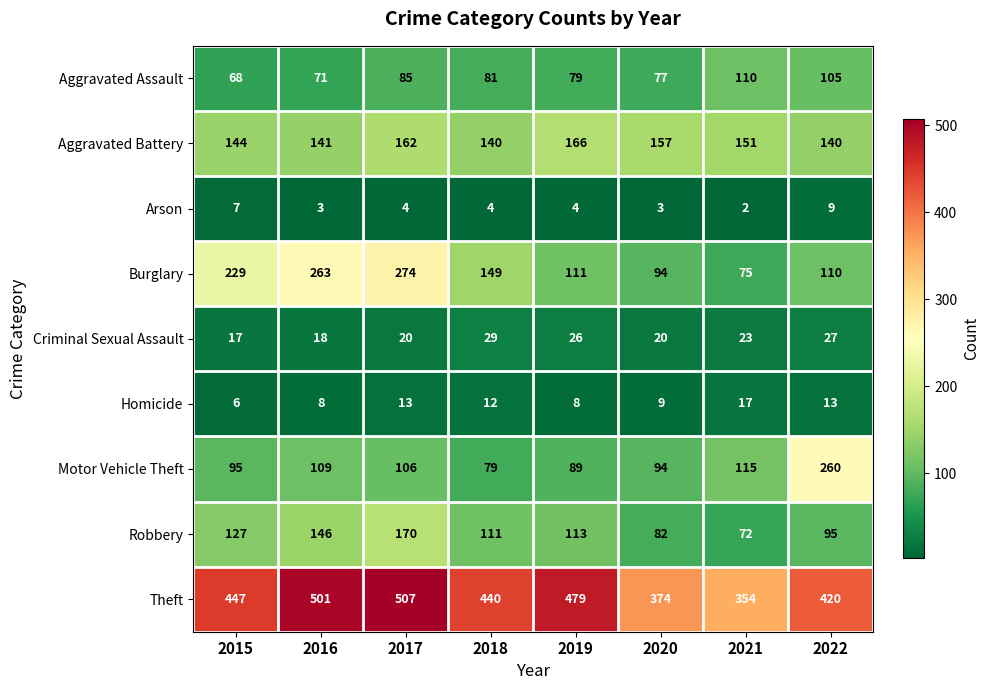

What is the difference between the maximum and second lowest values in the Aggravated Battery series?

26